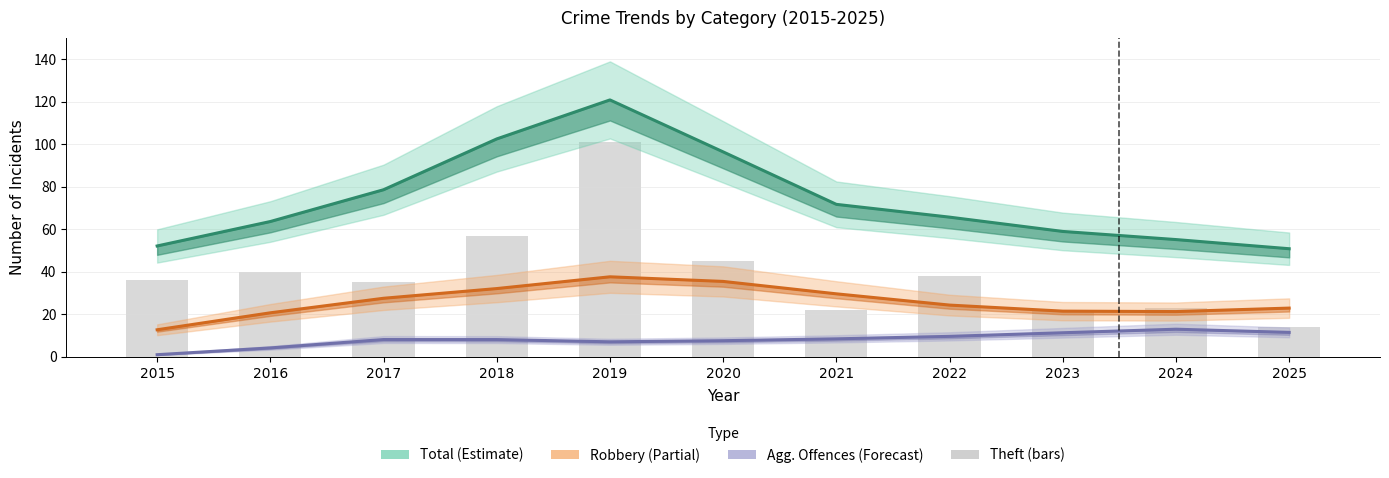

True or false: Total has a value of 65.7 at 2022.

True